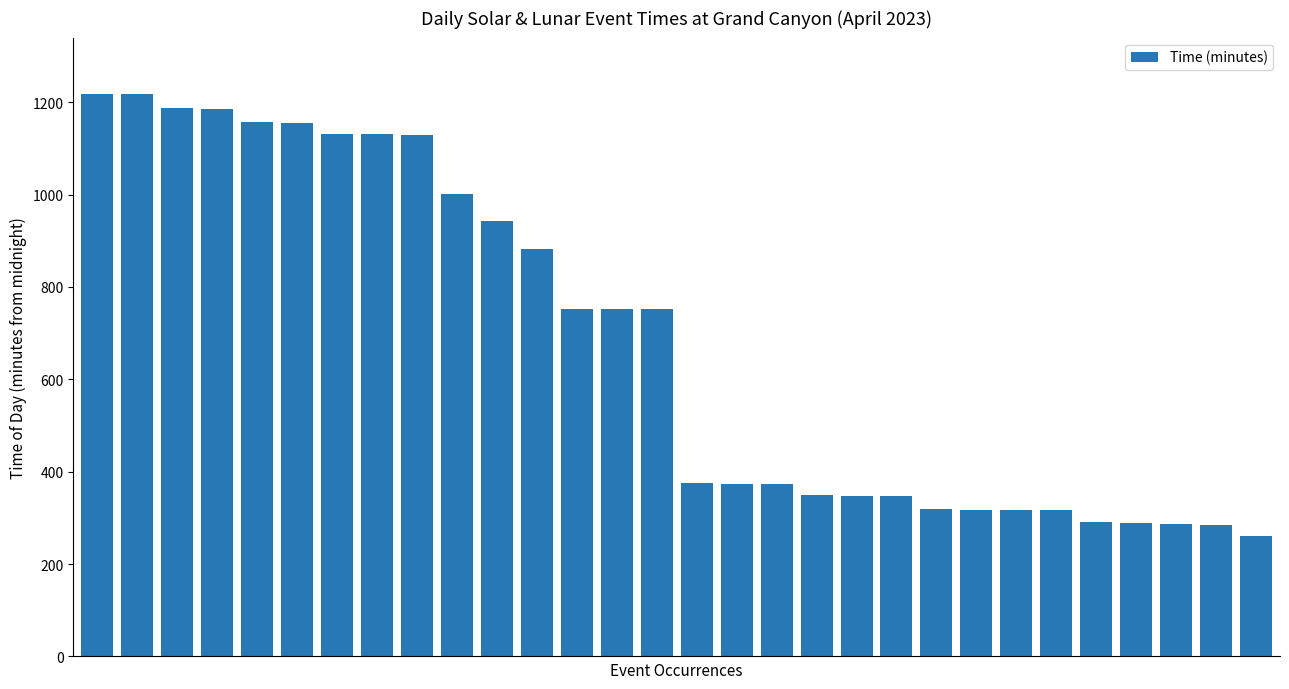

What is the smallest value displayed?

261